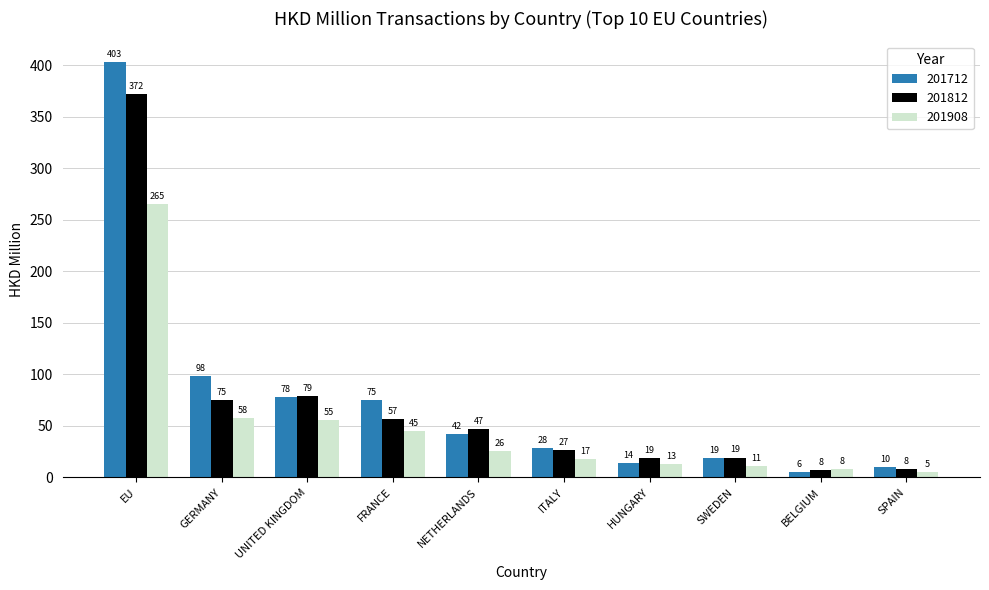

At which label does 201908 first exceed 26?

EU